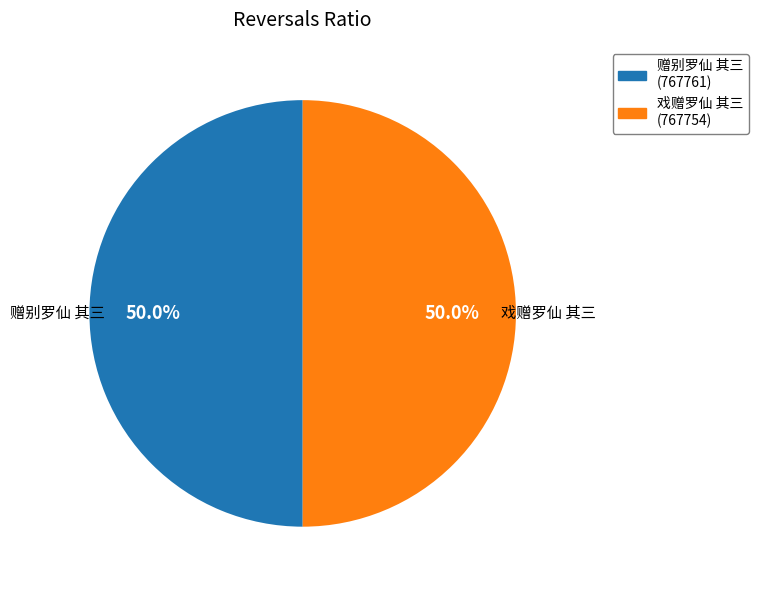

What percentage is NOT represented by 赠别罗仙 其三?

50.0%